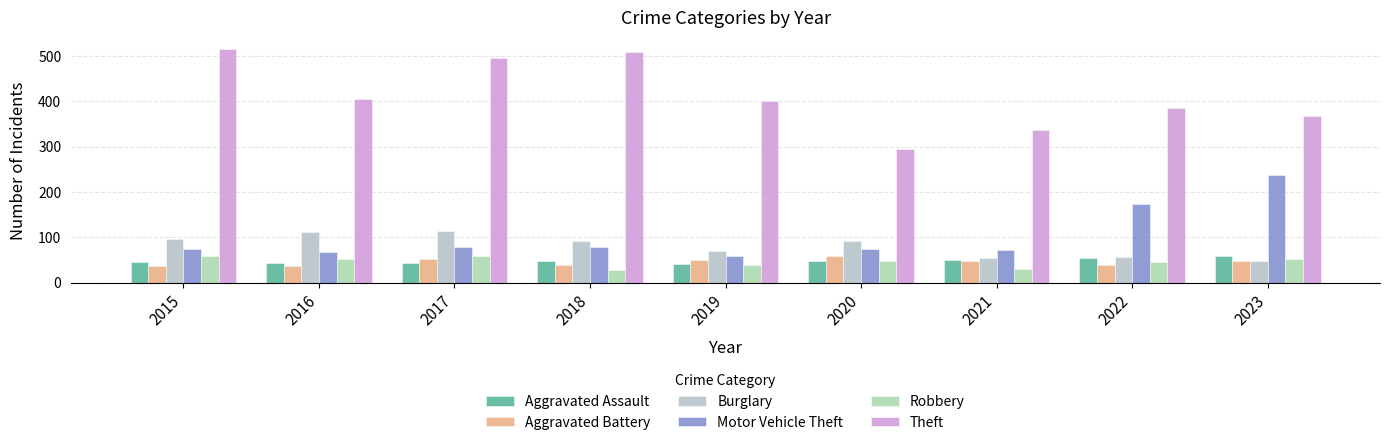

Is the value of Motor Vehicle Theft at 2017 greater than the value of Aggravated Battery at 2021?

Yes